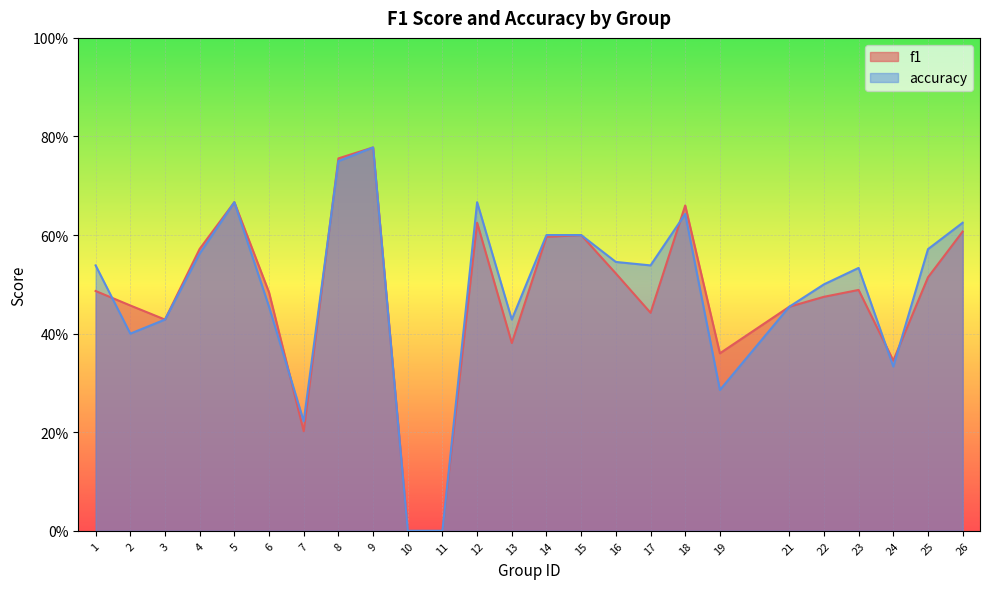

Rank the series by their maximum value, from lowest to highest.

f1, accuracy